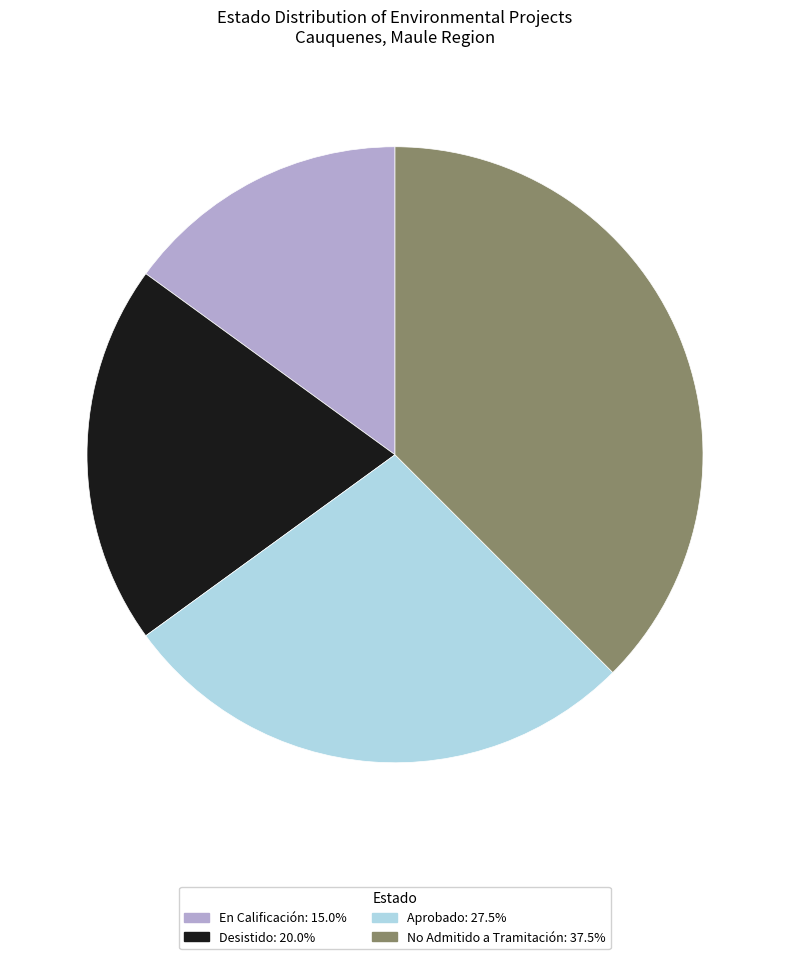

Is there a majority slice in this chart?

No